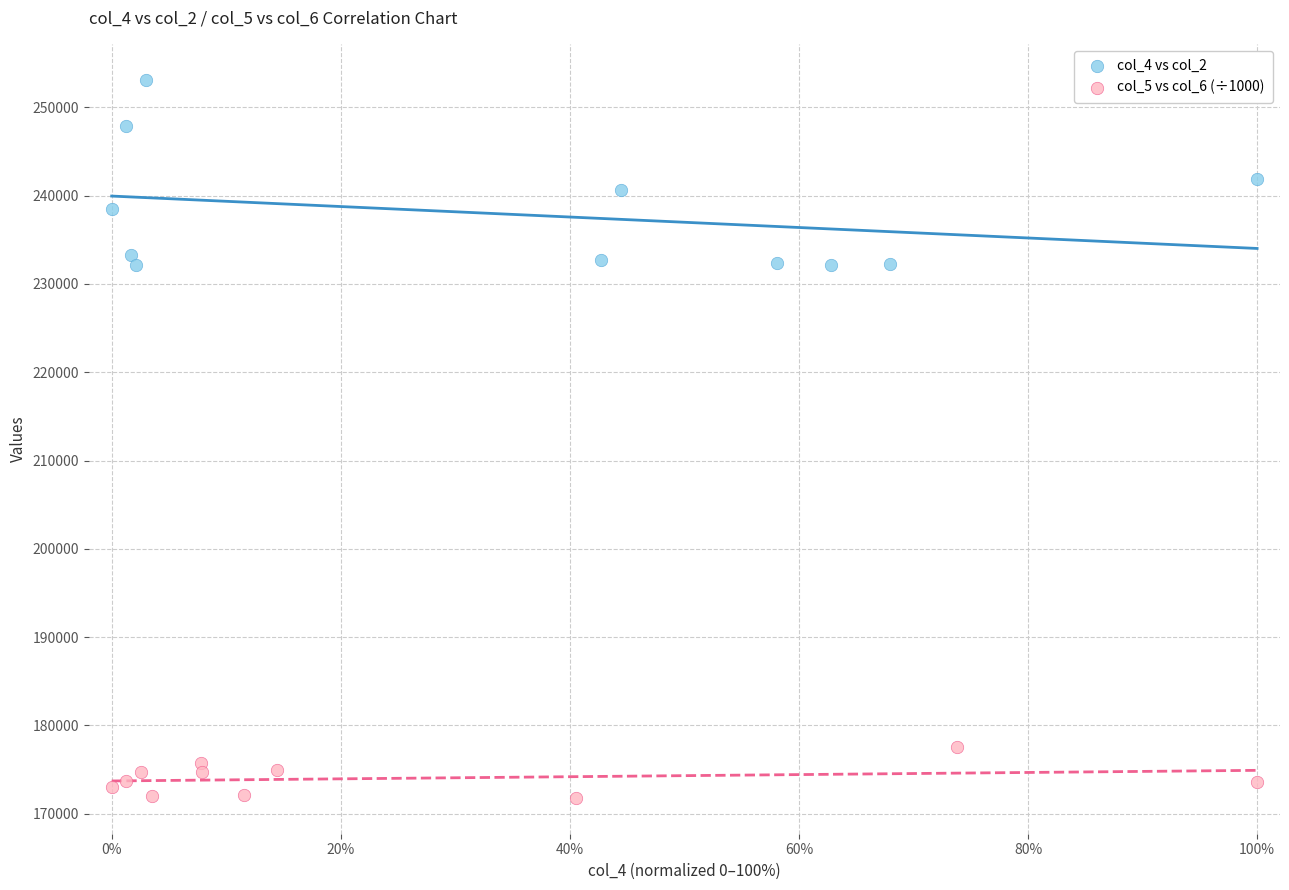

Which series reaches the minimum Y coordinate?

col_5 vs col_6 (÷1000)